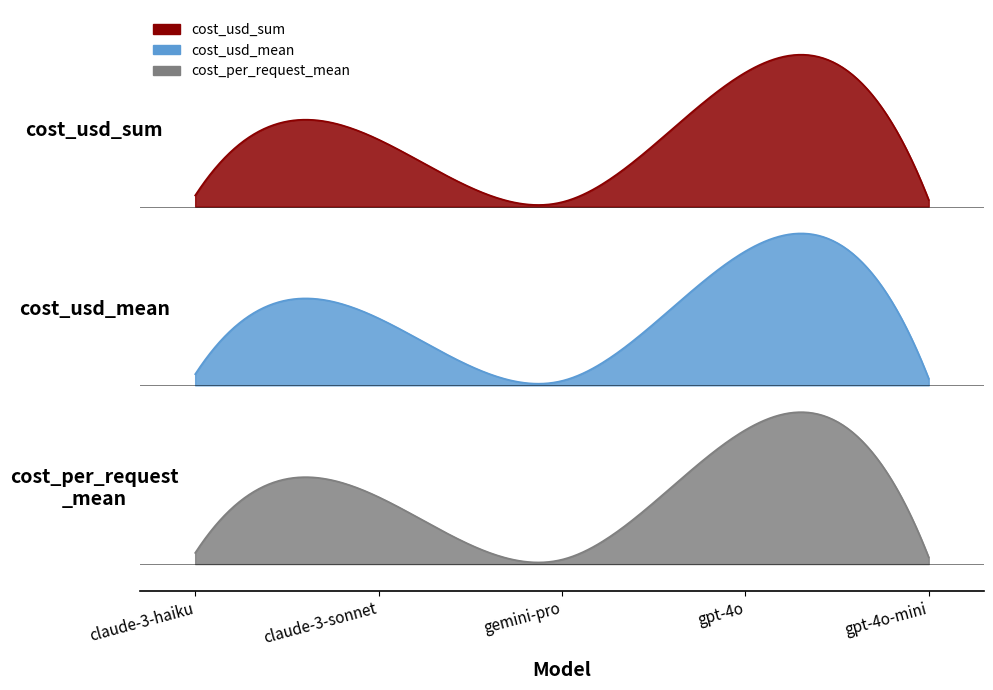

The value of cost_usd_sum at gemini-pro is 0.2. True or false?

False